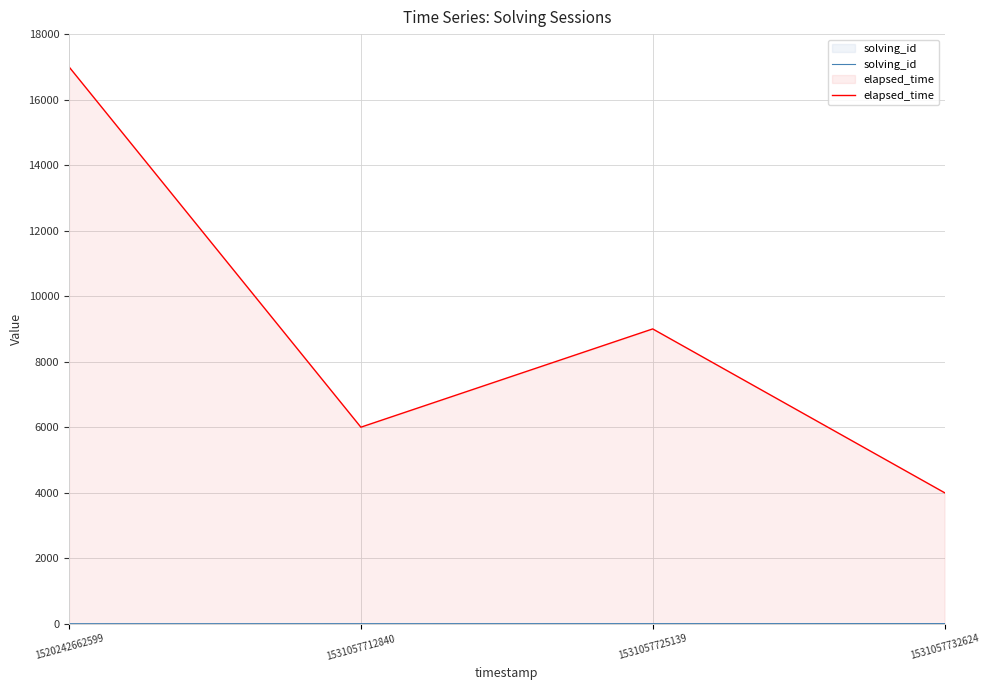

At which category does elapsed_time reach its first local peak?

1531057725139